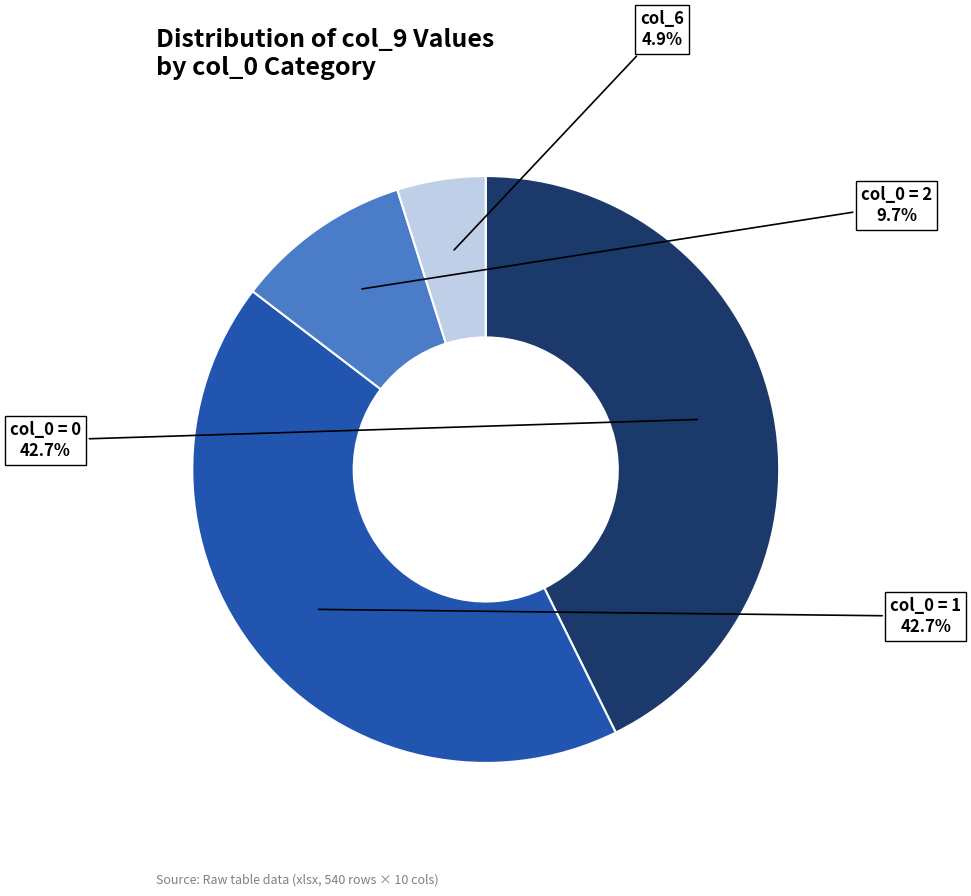

Is there a majority slice in this chart?

No